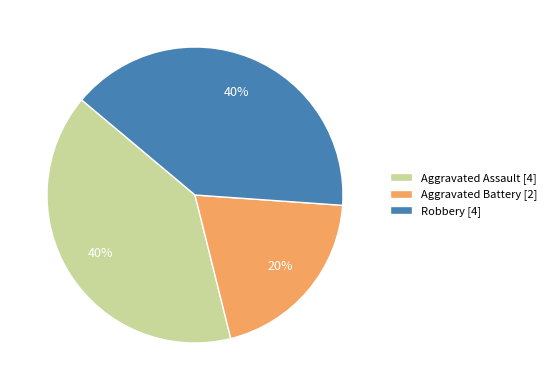

The Aggravated Assault slice represents 40% of the pie. True or false?

True